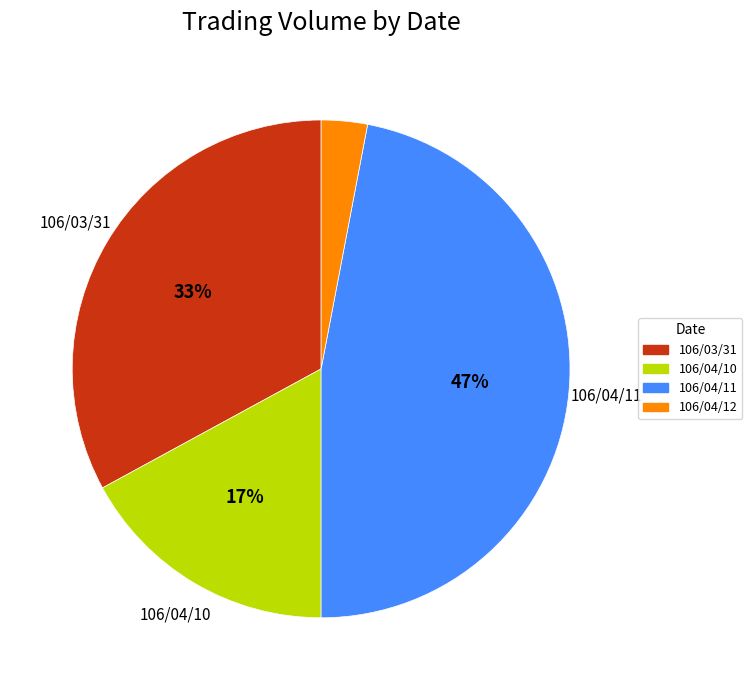

The 106/04/11 slice represents 36% of the pie. True or false?

False